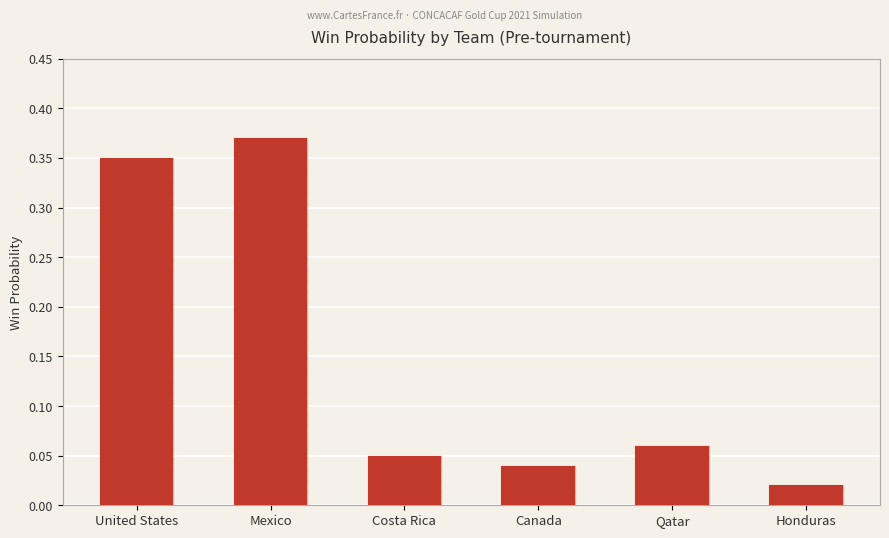

What is the sum of all values?

0.9